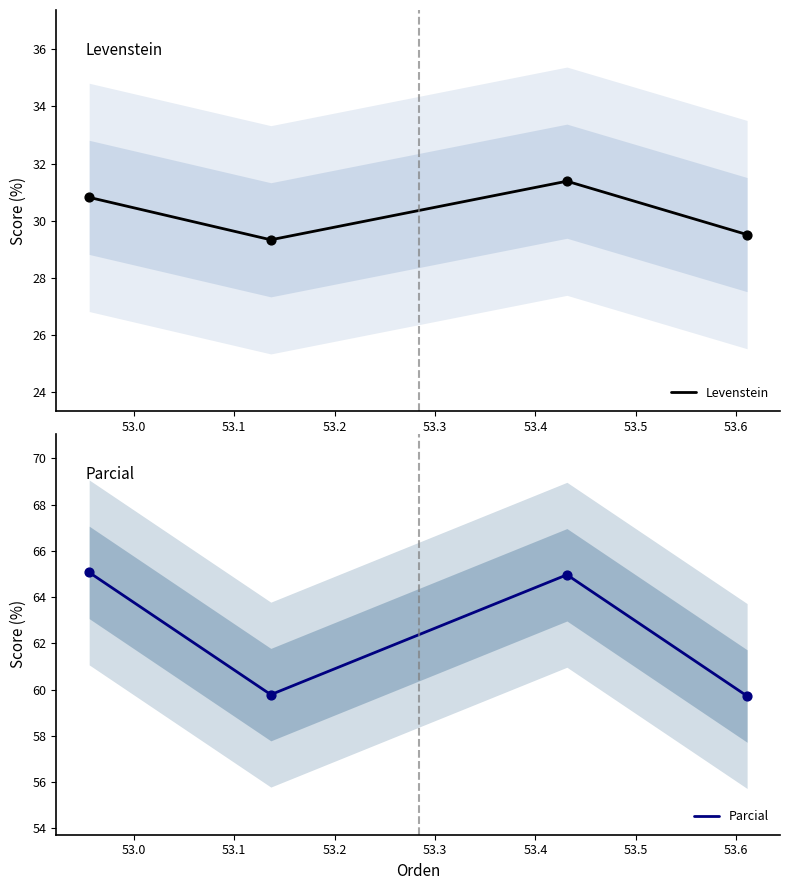

At how many categories does at least one series exceed 56?

4